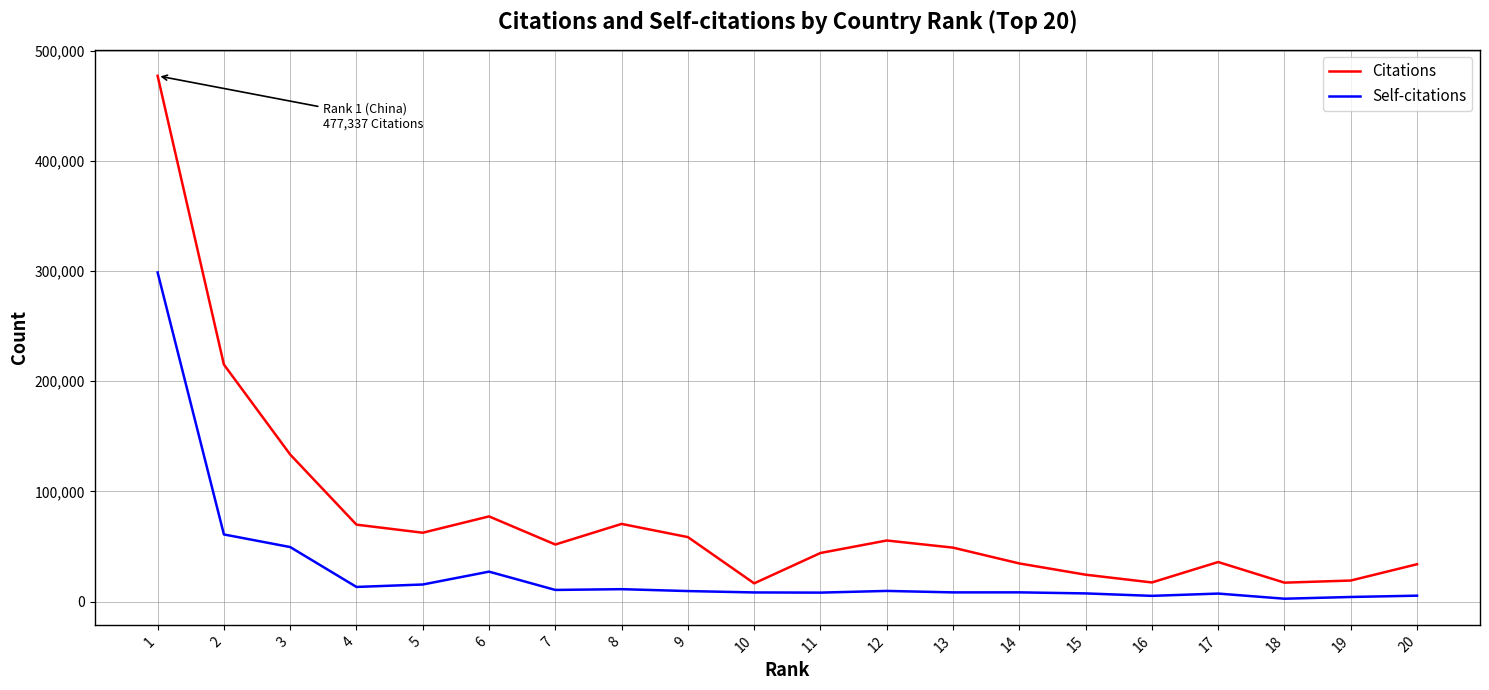

What is the maximum value shown in the chart?

477337